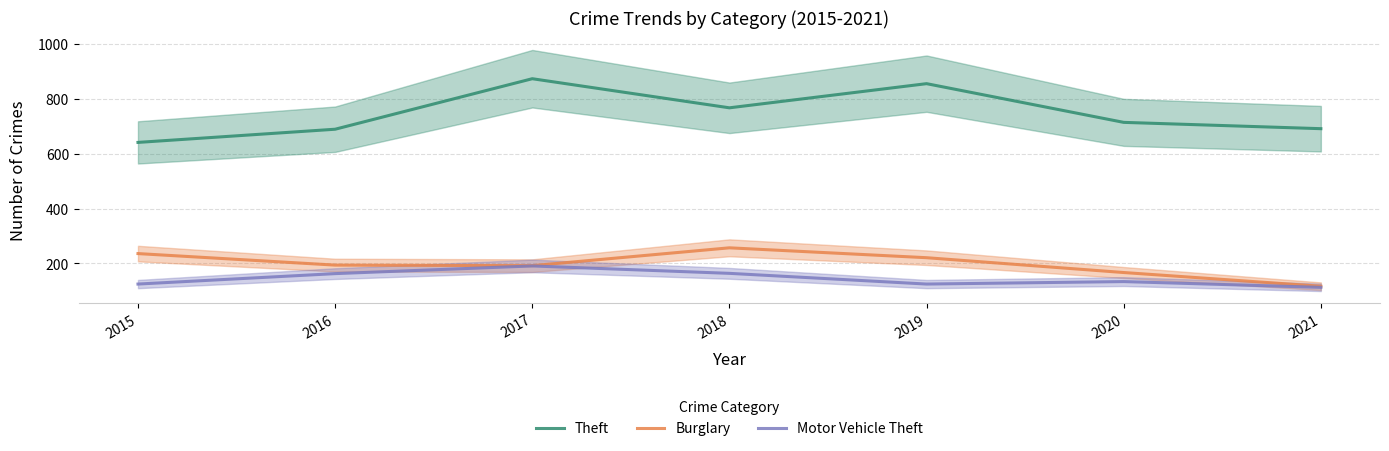

Is it true that Theft equals 836 at 2015?

False